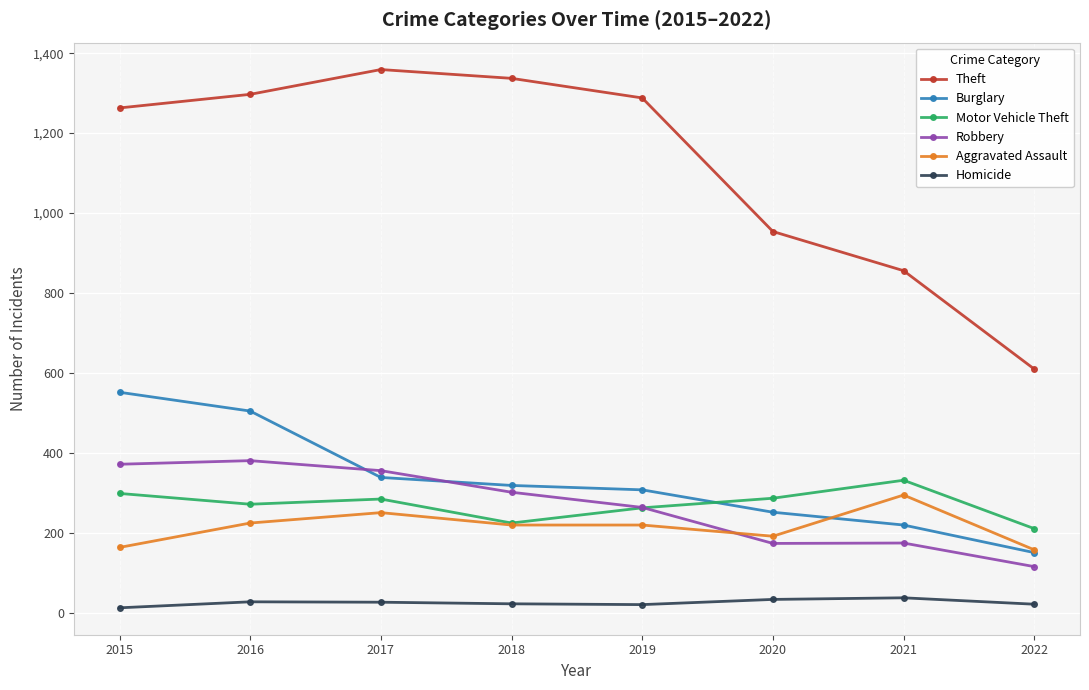

True or false: Homicide has more than 0 points higher than both neighbors.

True